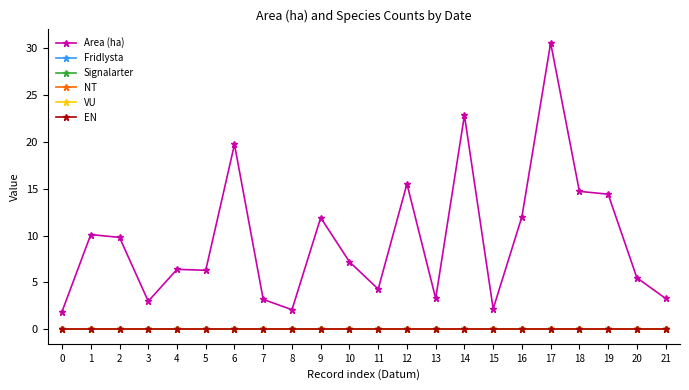

Is this an area chart (filled region under the line)?

No